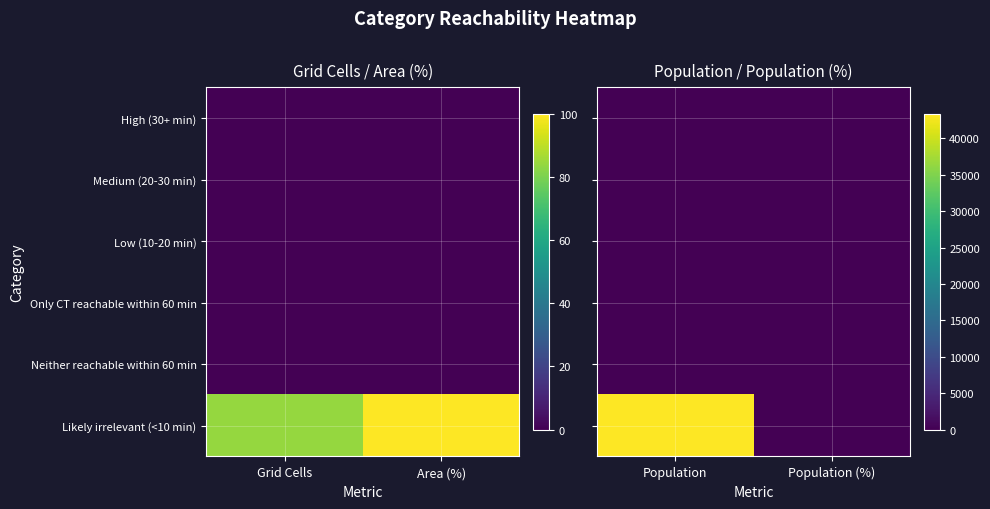

The value of Neither reachable within 60 min at Population (%) is 0. True or false?

True